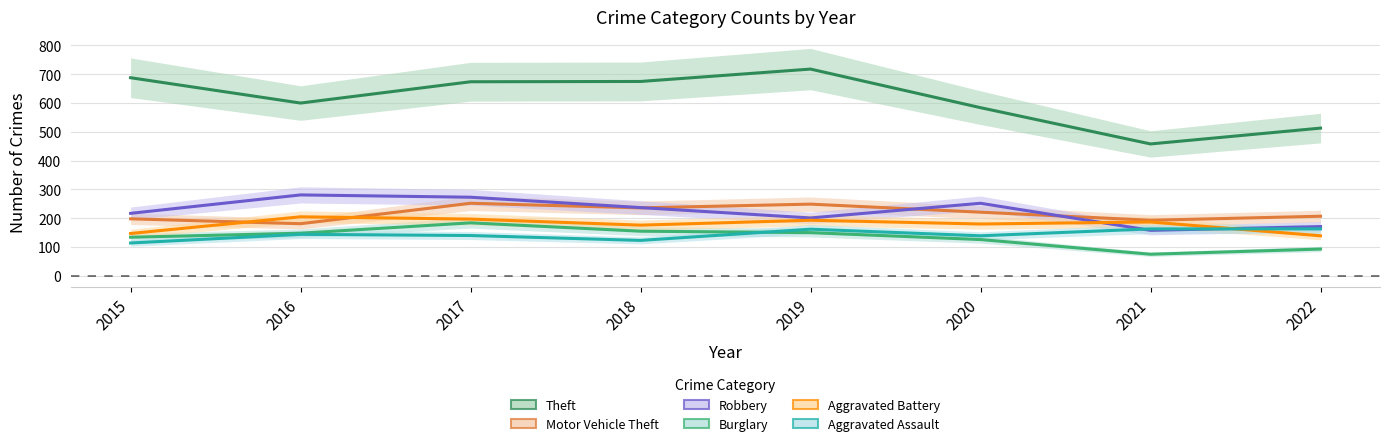

Count the number of categories in the chart.

8